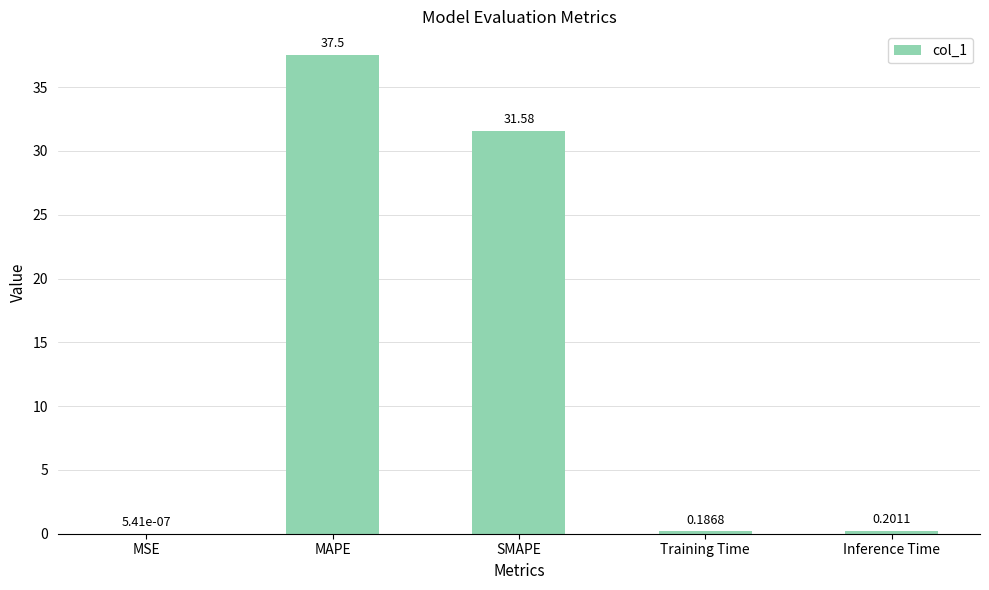

Does the chart contain stacked bars?

No